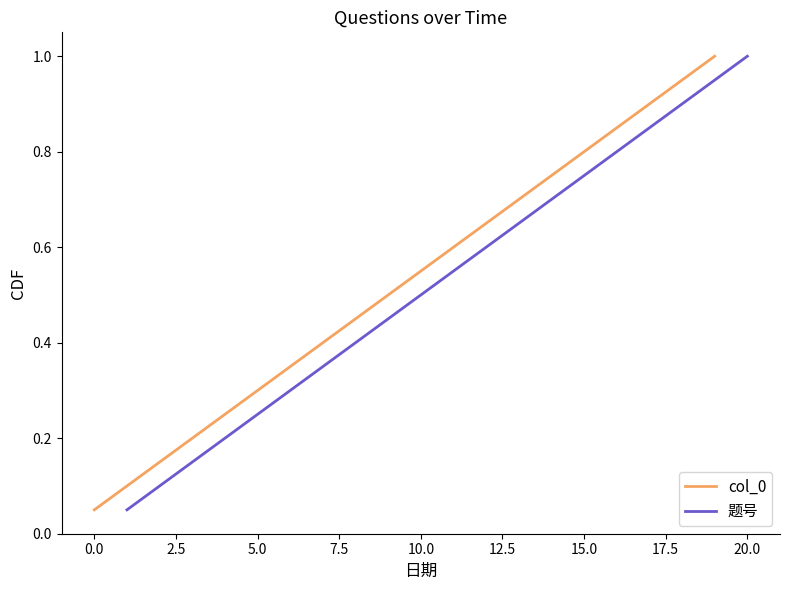

Where is col_0 nearest to the value 0?

0.0